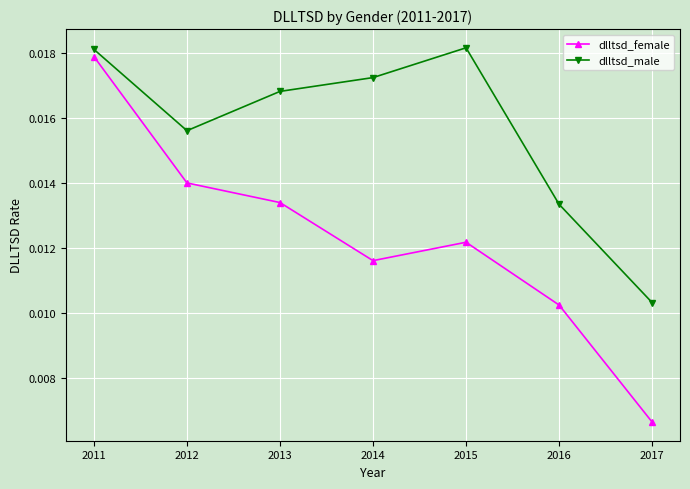

In dlltsd_male, how many points are lower than both neighbors (excluding endpoints)?

1